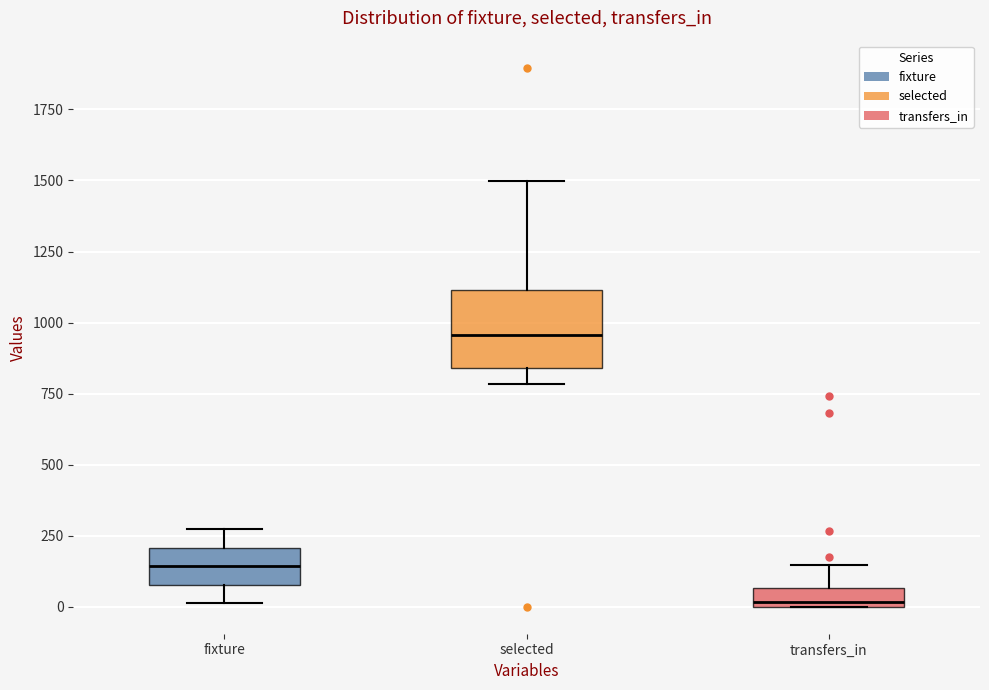

Which box has the lowest median line?

transfers_in